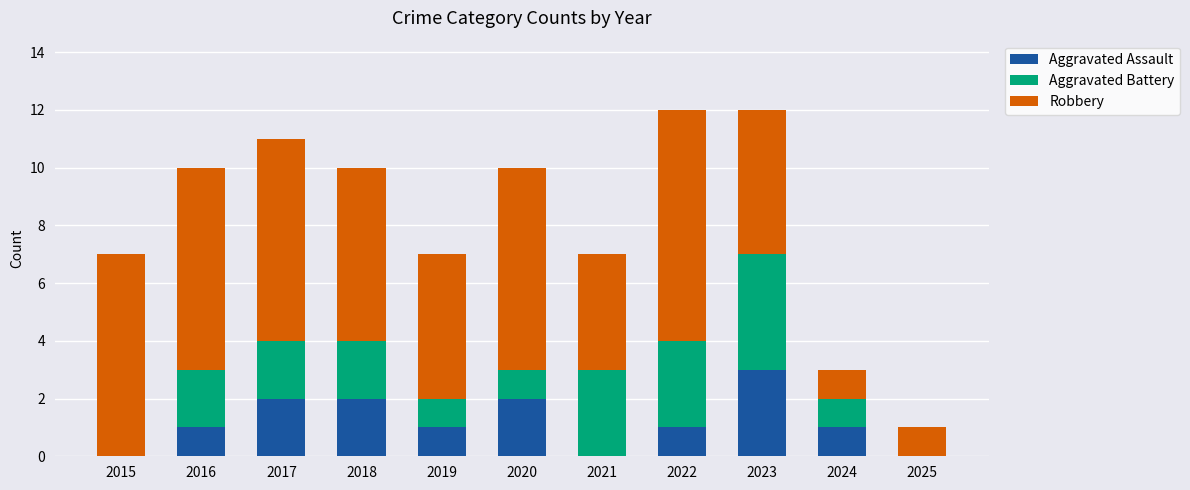

What are all the series names shown in the legend?

Aggravated Assault, Aggravated Battery, Robbery